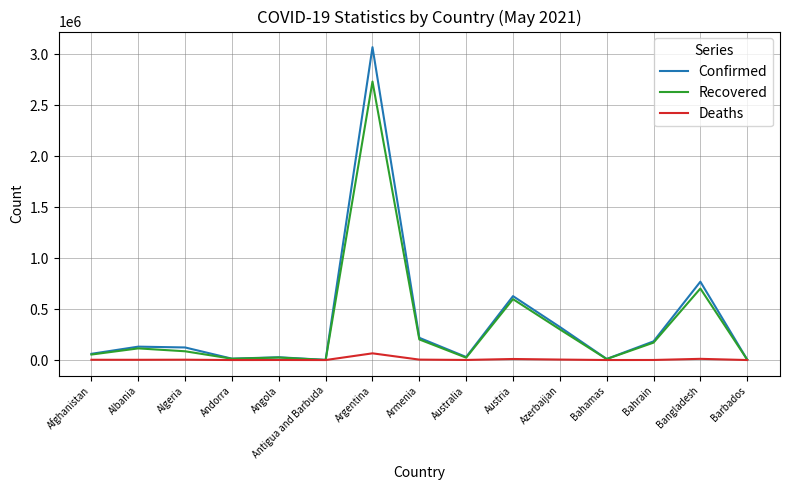

What is the minimum value for Confirmed?

1232